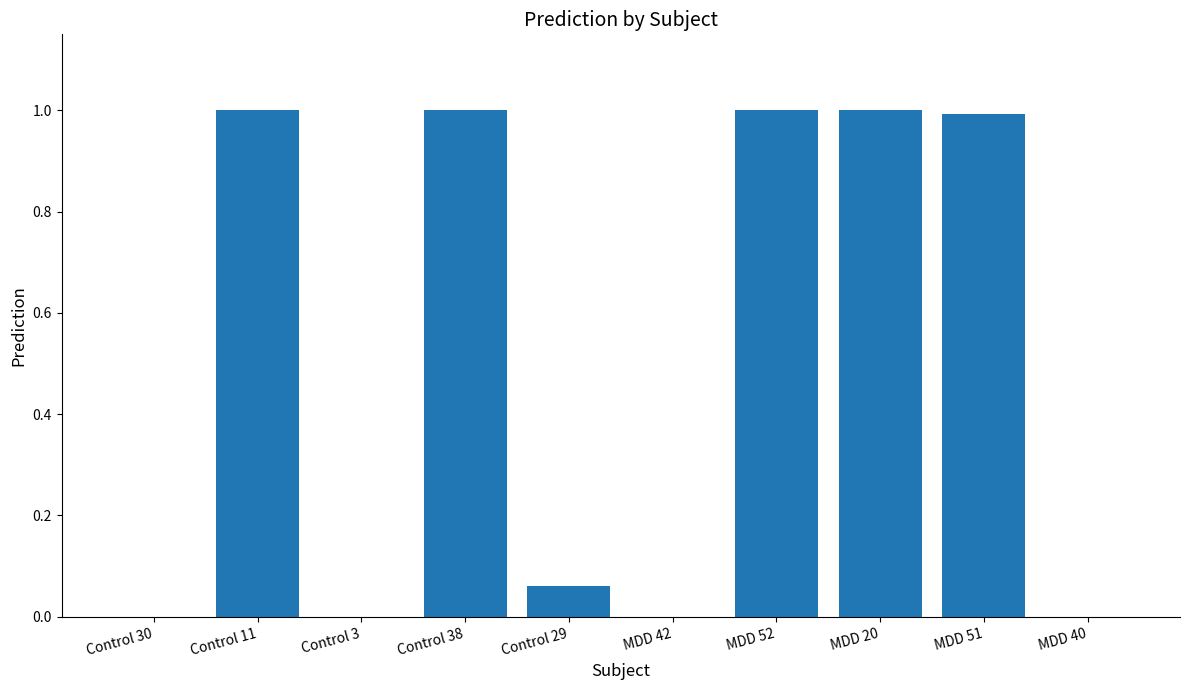

True or false: the data shows 1.0 at MDD 20.

True